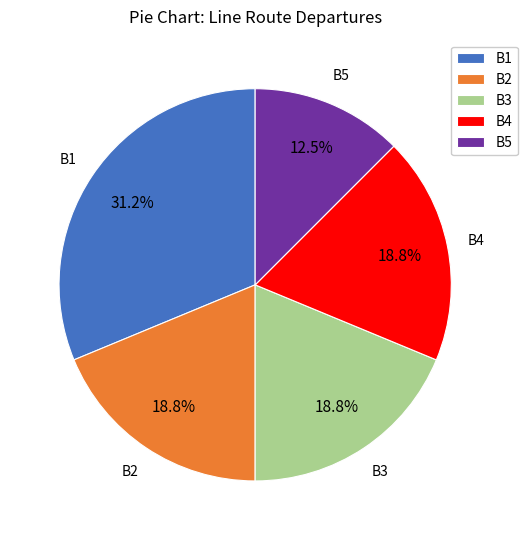

Is B5 the majority of the pie?

No